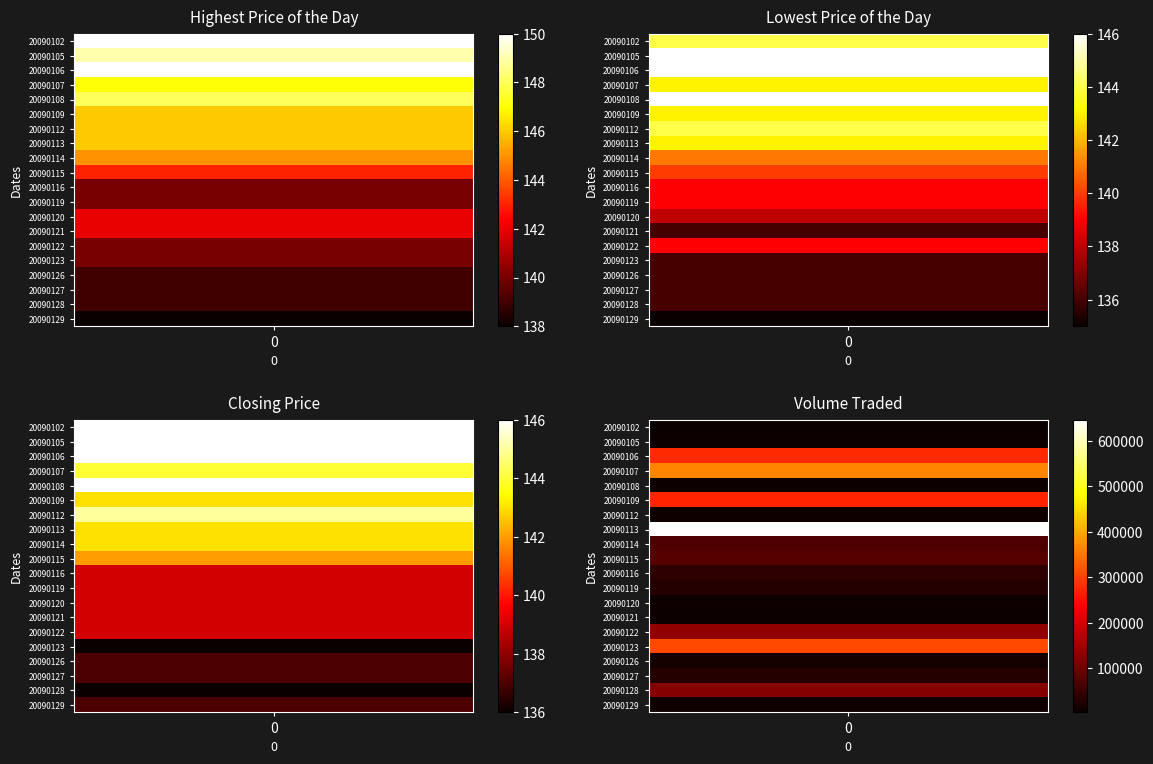

How many values in the lowest series exceed 140?

9